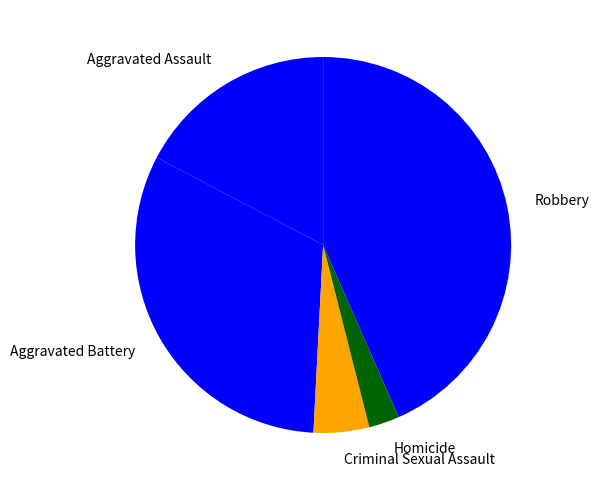

Approximately how many times larger is the value at Robbery compared to Criminal Sexual Assault?

9.1